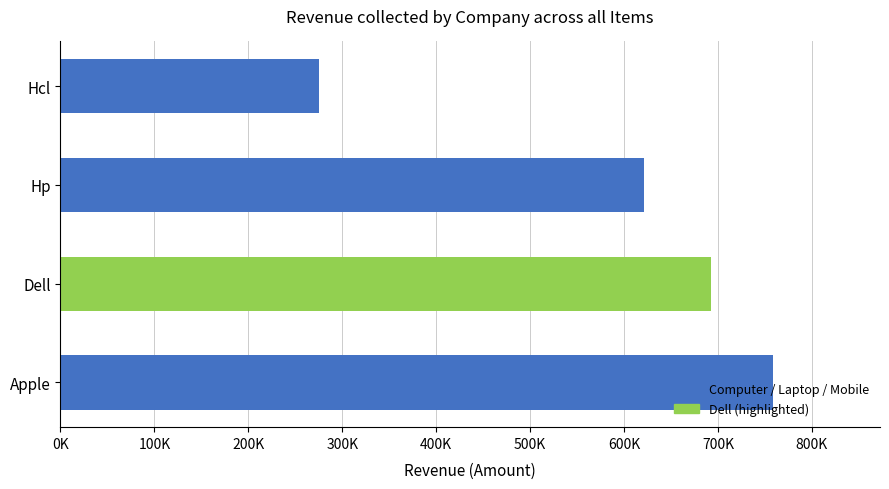

Does the chart contain any negative values?

No